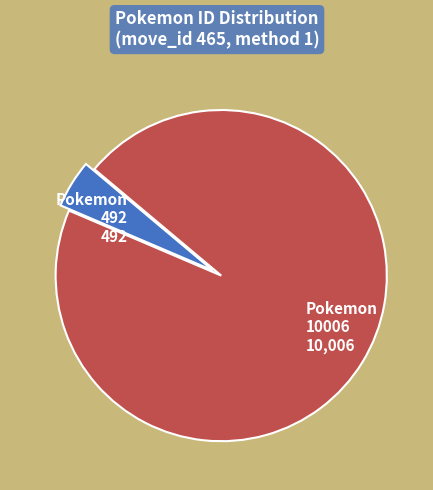

Which slice is the largest?

Pokemon 10006 10,006